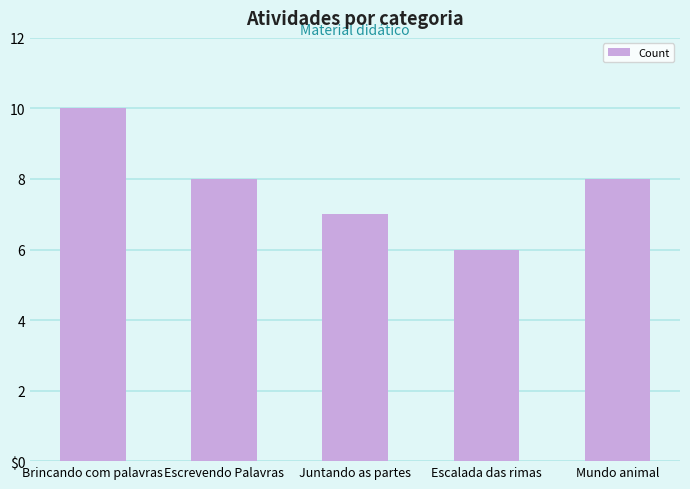

Rank the categories by value from lowest to highest.

Escalada das rimas, Juntando as partes, Escrevendo Palavras, Mundo animal, Brincando com palavras